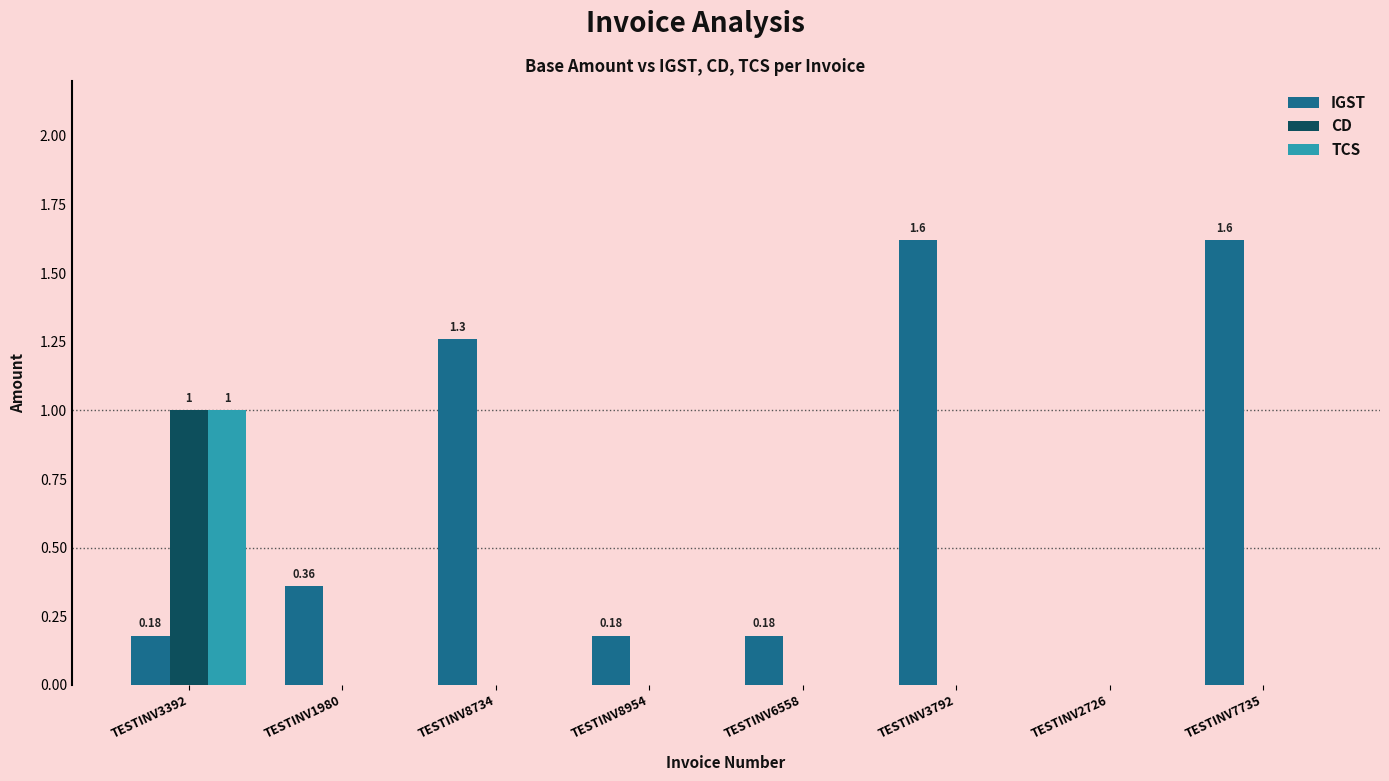

What is the sum of all TCS values?

1.0